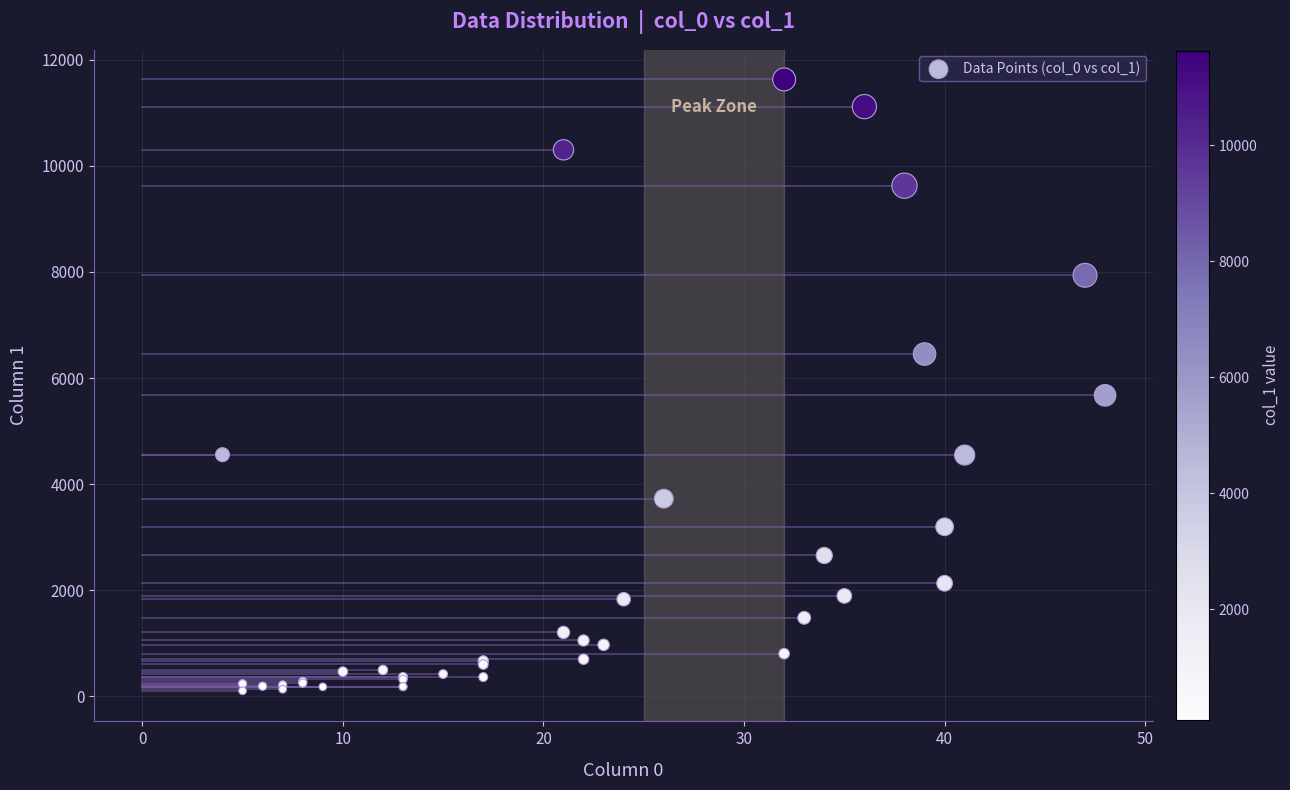

What Y value in the scatter plot is closest to 5866?

5673